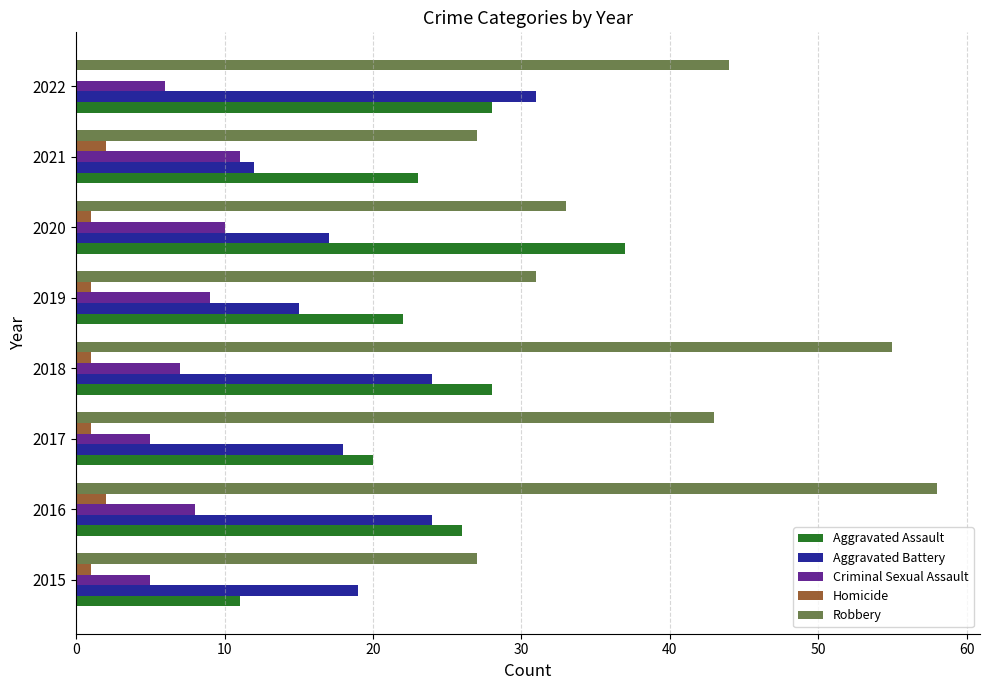

Is it true that Robbery equals 10 at 2019?

False